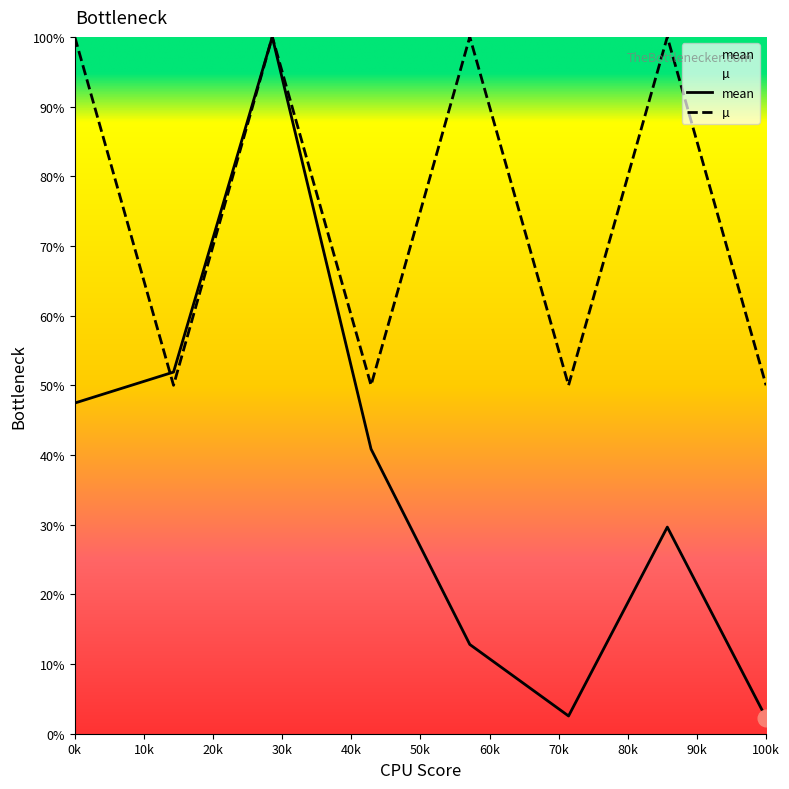

How many distinct data groups are displayed?

2